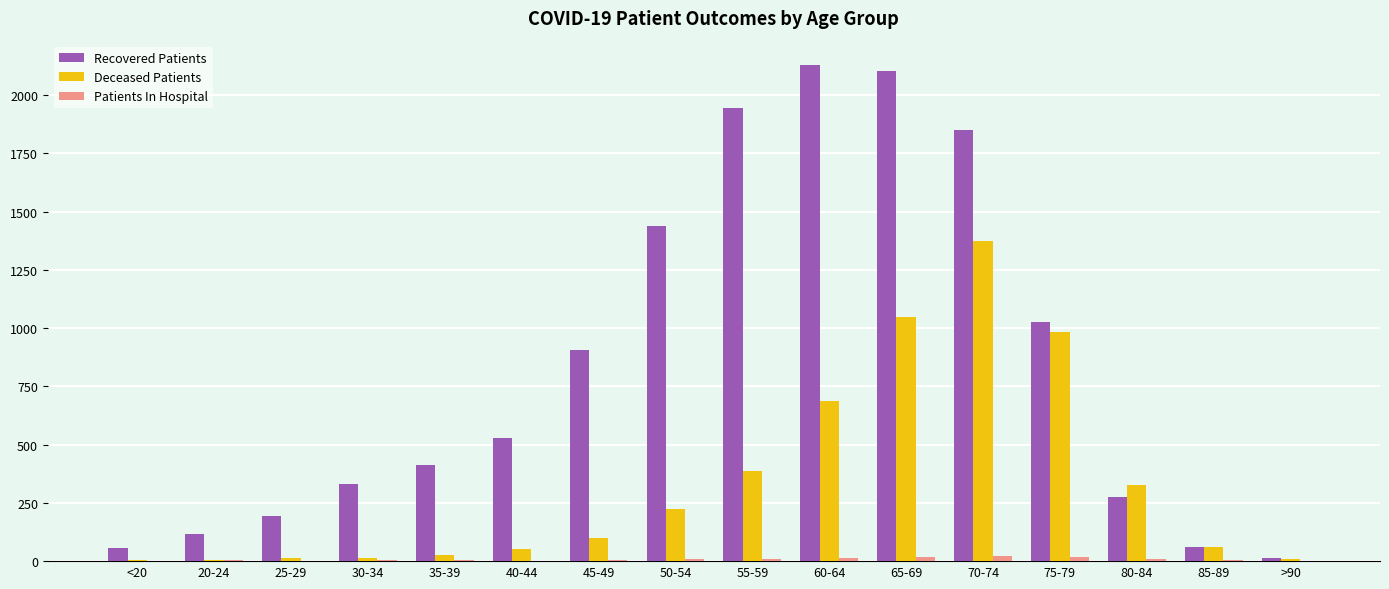

What is the spread (max minus min) of values at 40-44?

525